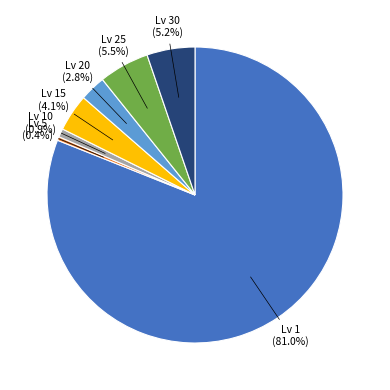

Which category has the smallest portion of the pie?

Lv 5